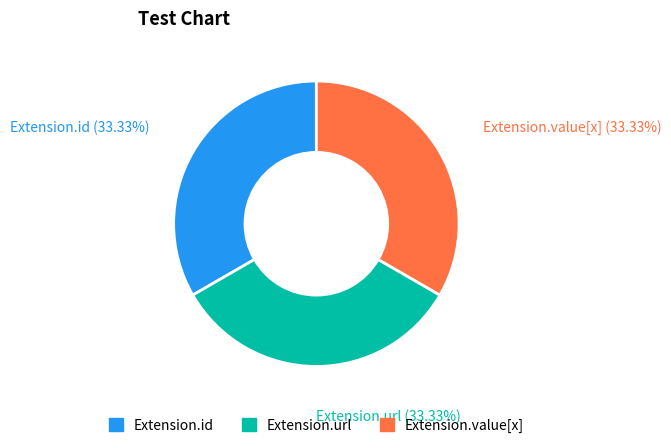

How many segments does this pie chart have?

3